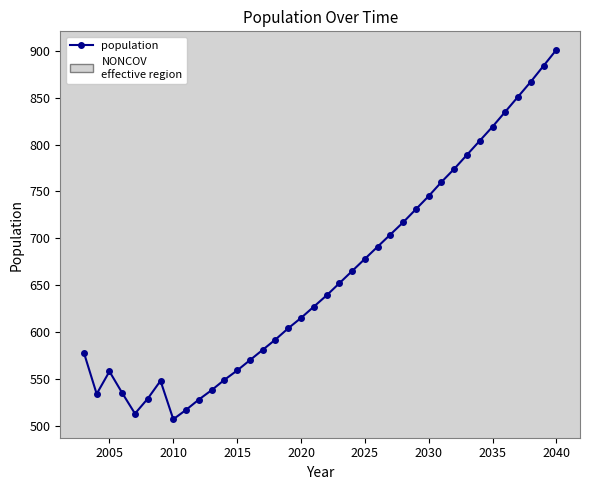

What is the value of the 17th point from the left?

604